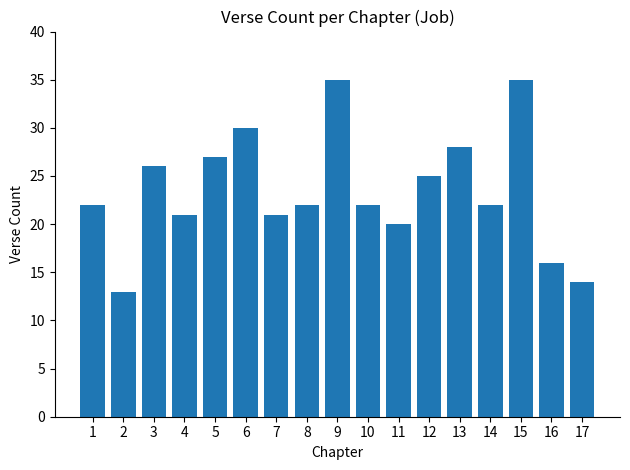

What is the sum of all values?

399